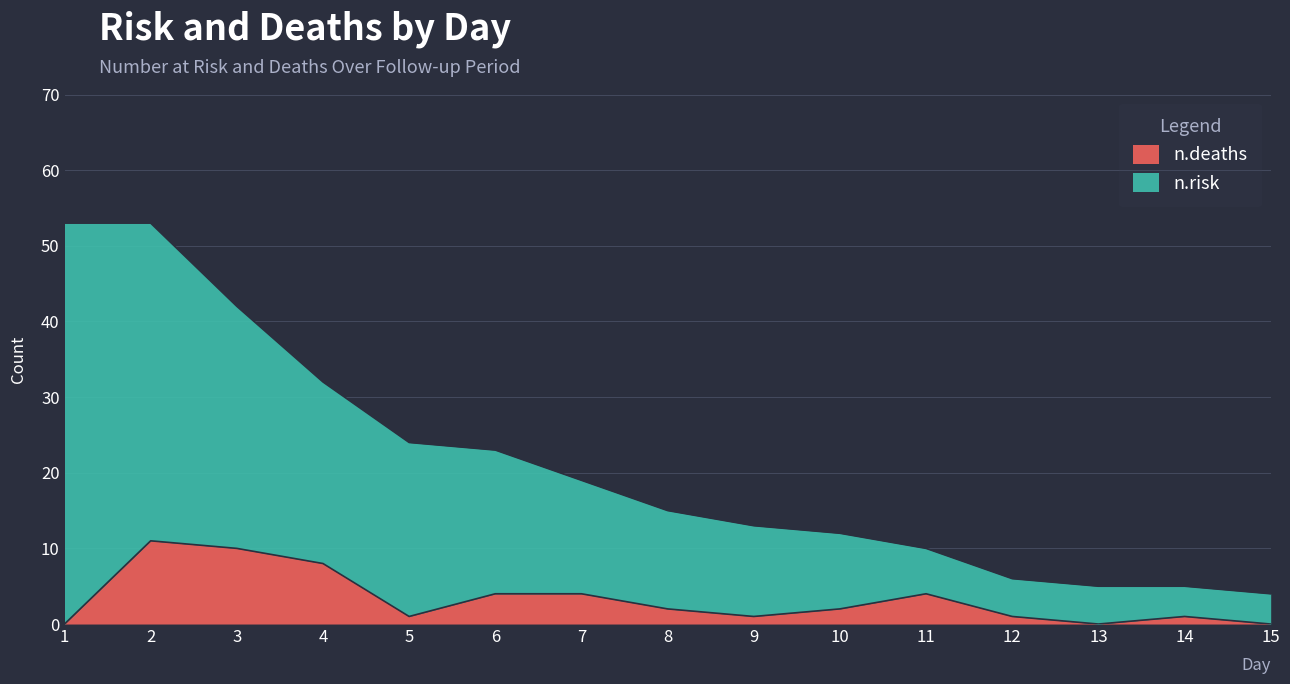

Which category has the highest value in the n.deaths series?

2